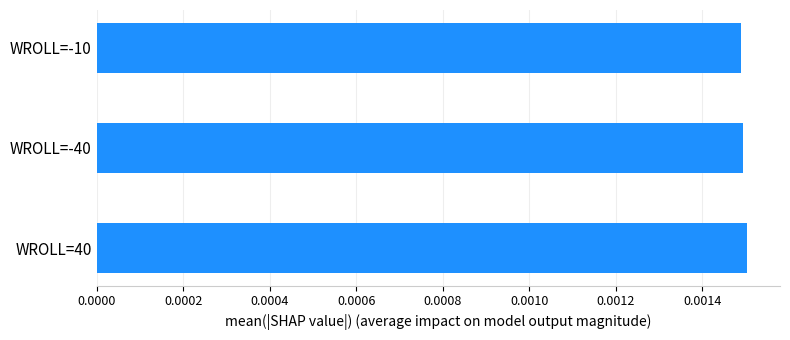

How many bars are there in total?

3